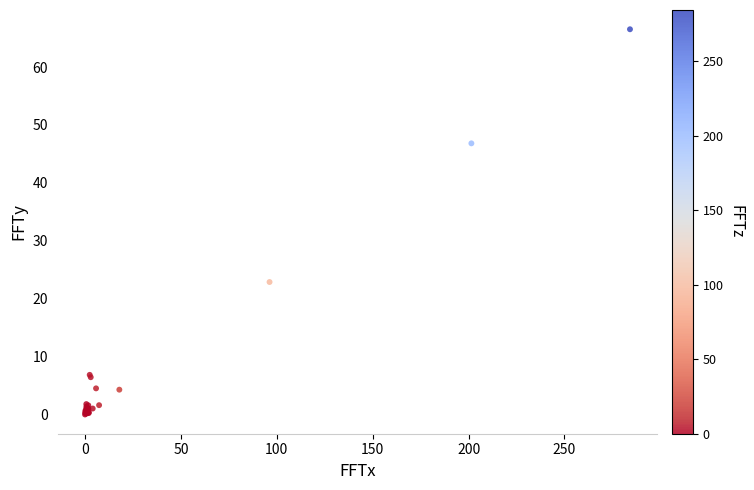

What Y value in the scatter plot is closest to 33?

22.9